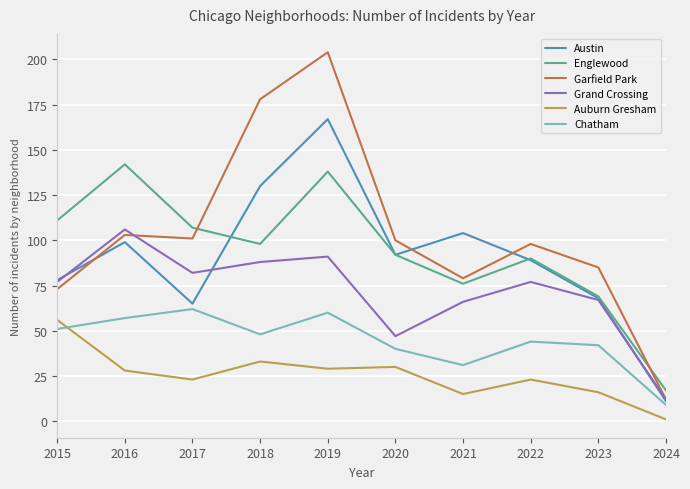

What is the spread (max minus min) of values at 2023?

69